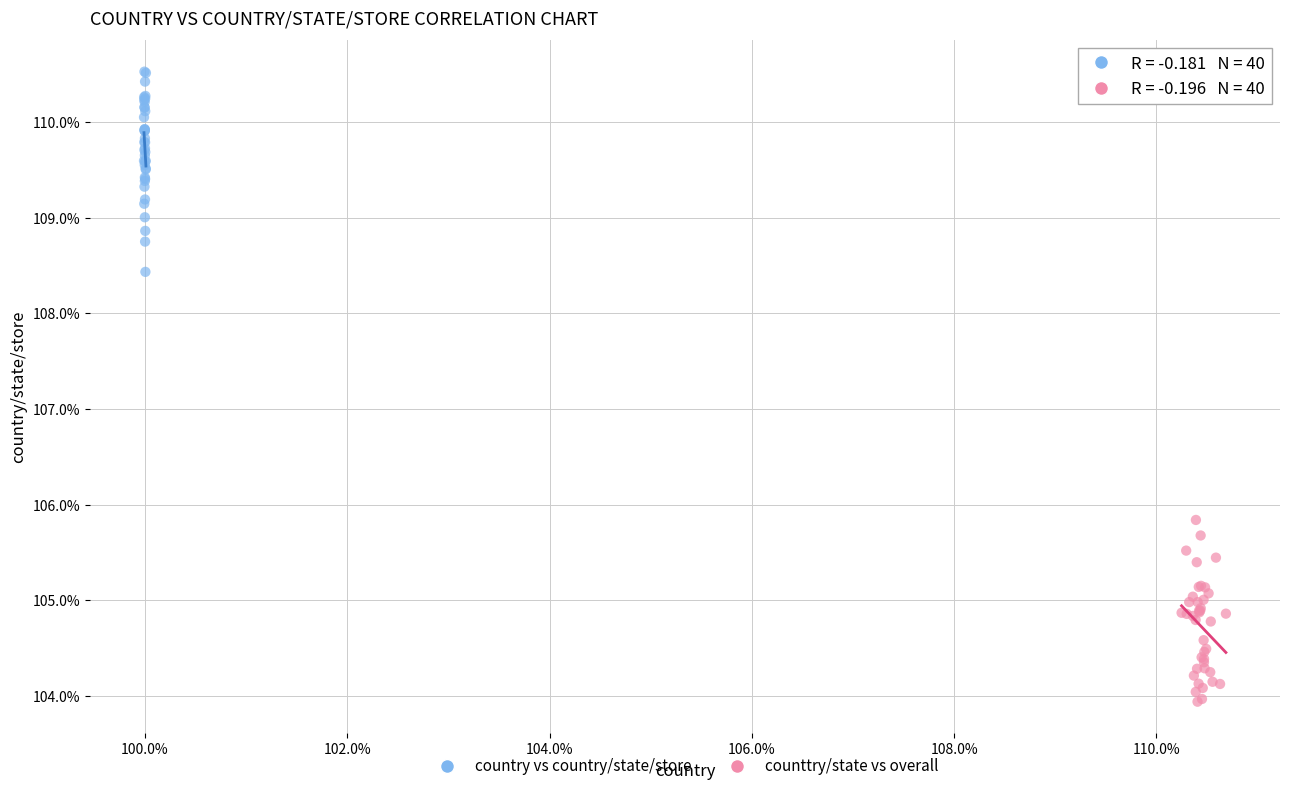

Which series contains the lowest Y value?

counttry/state vs overall